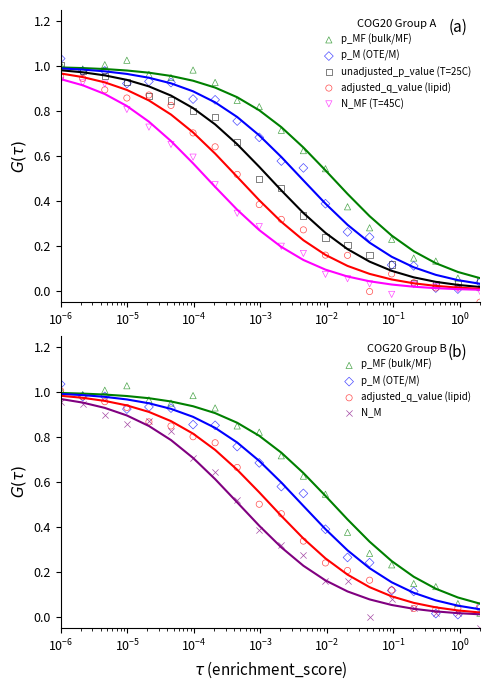

Which series contains the highest Y value?

p_M (OTE/M)